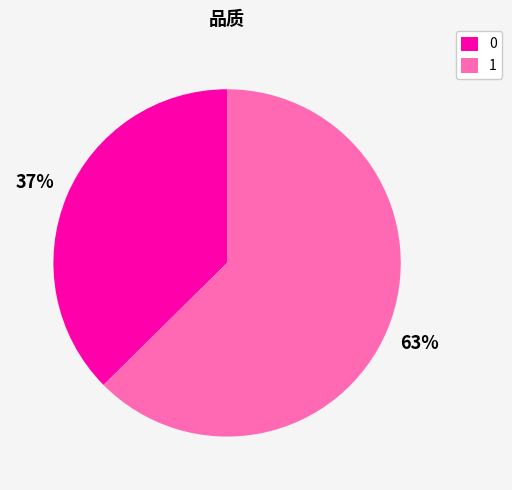

Do 0 and 1 together represent more than half of the pie?

Yes